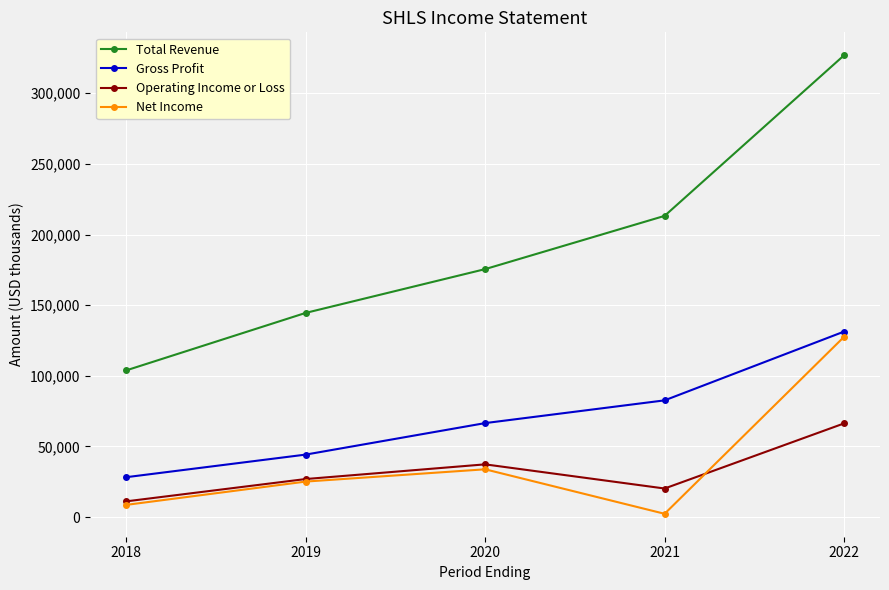

How many distinct data groups are displayed?

4